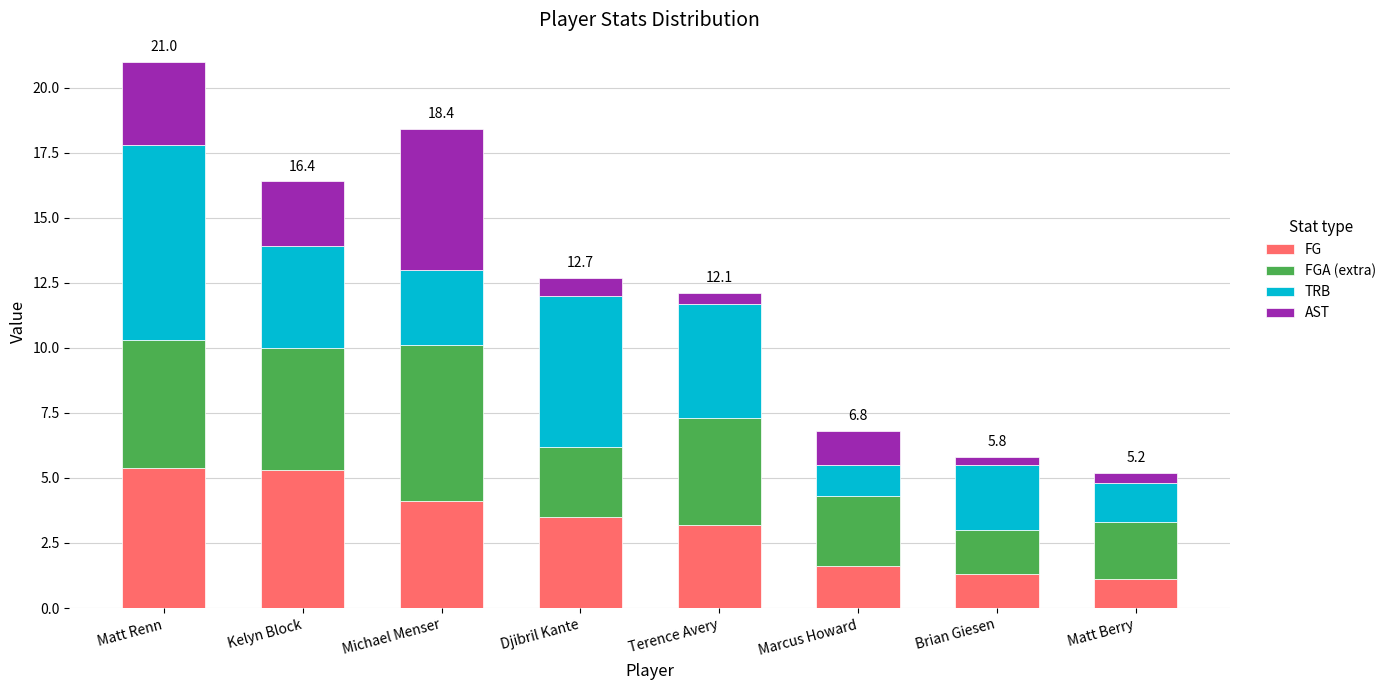

What is the highest value of the FG series?

5.4